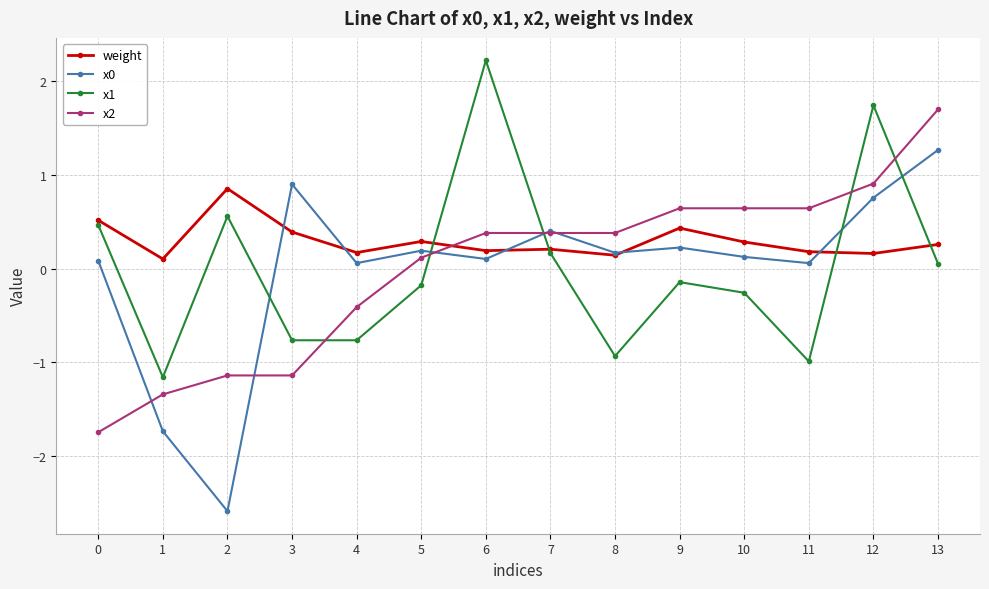

At how many categories does at least one series exceed -2?

14